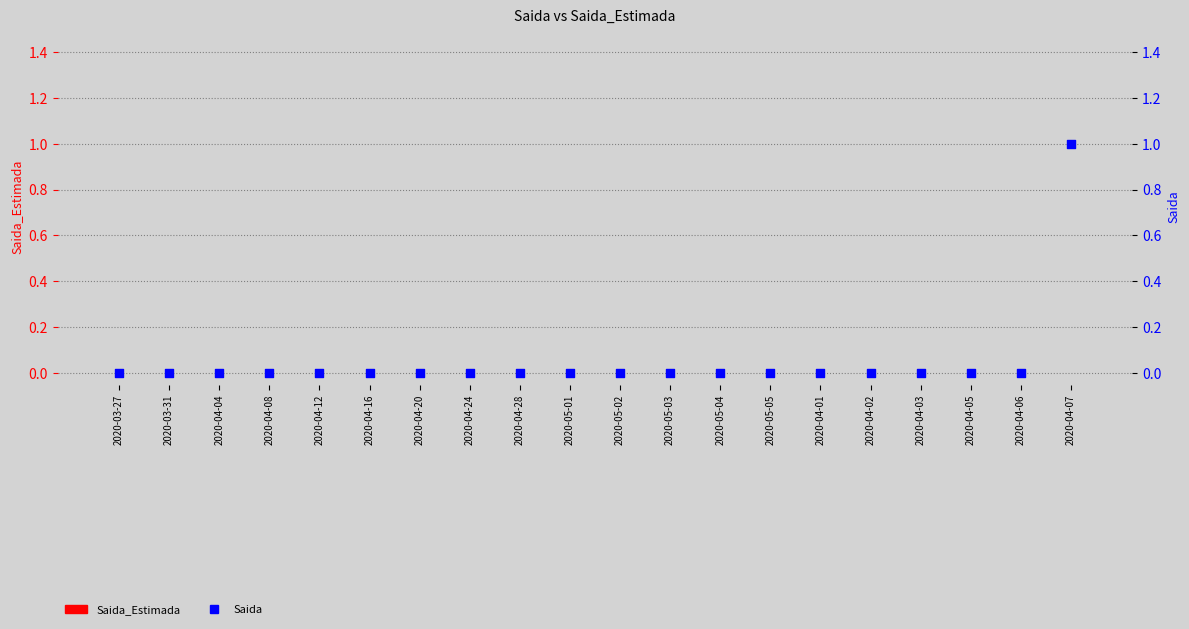

What are all the series names shown in the legend?

Saida_Estimada, Saida